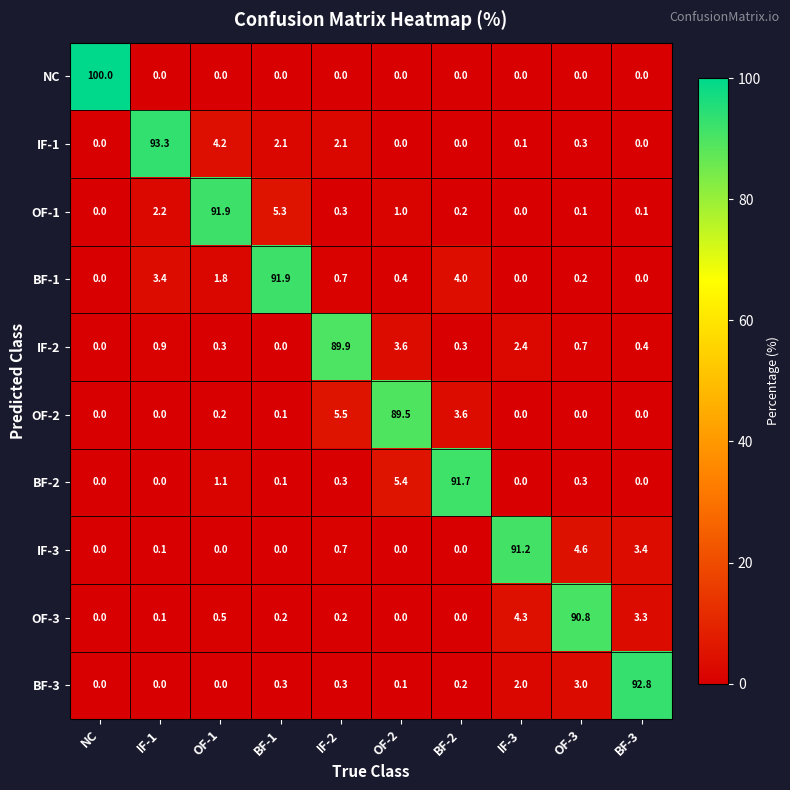

At which label does BF-3 reach its peak?

BF-3